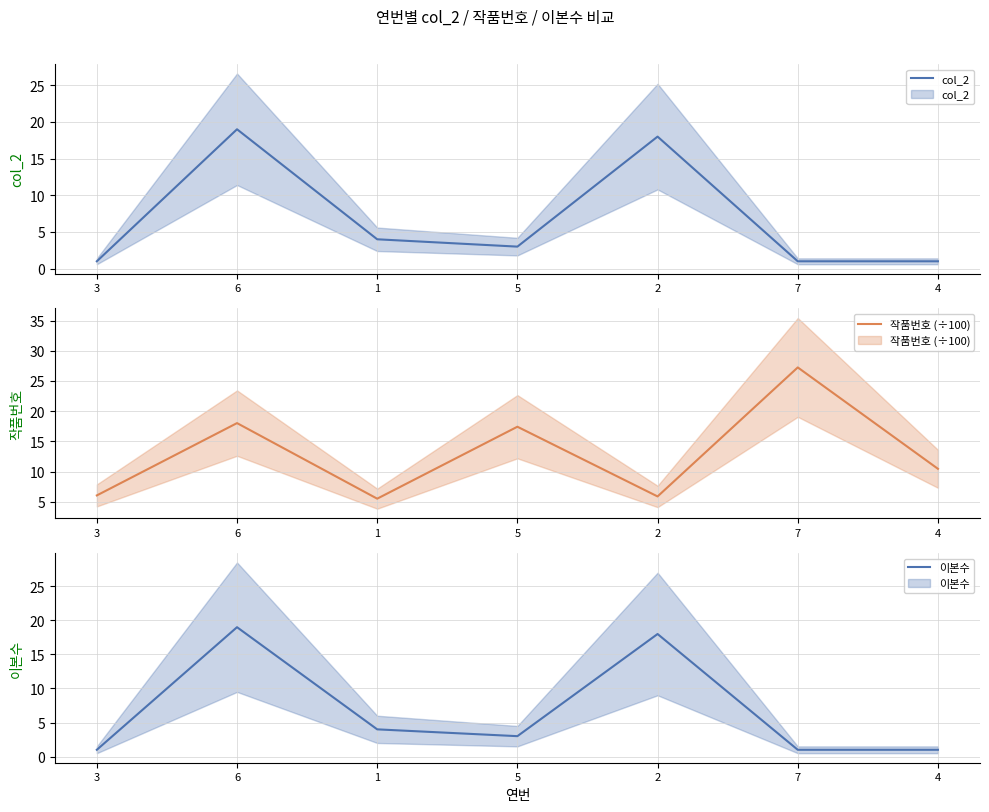

How many interior local peaks does the 이본수 series have?

2